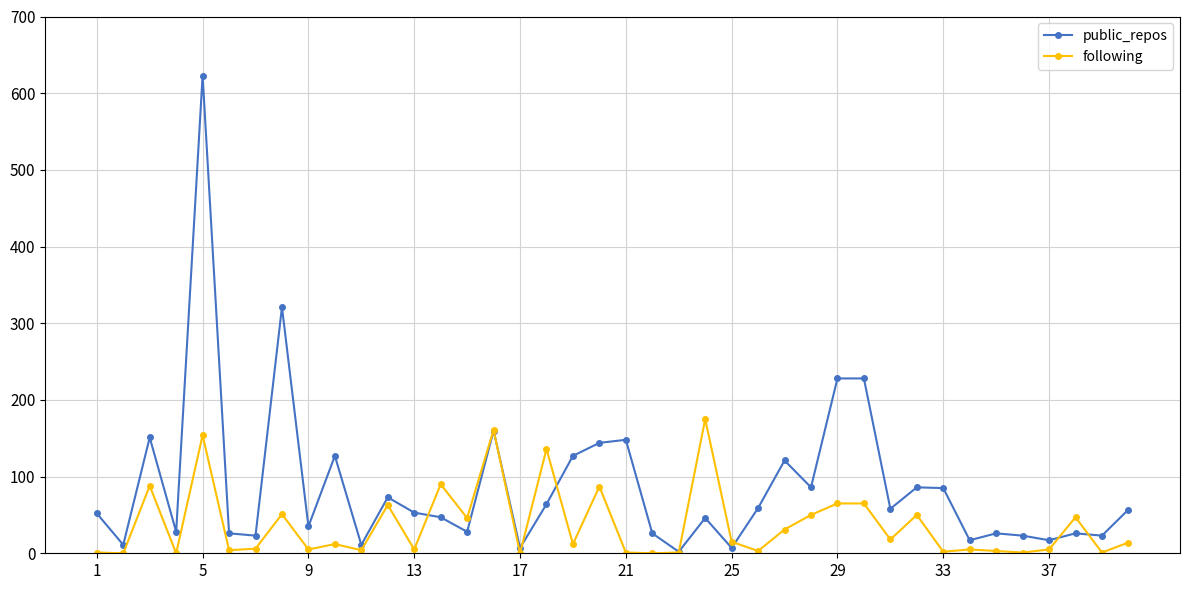

Which series has the widest spread of values?

public_repos